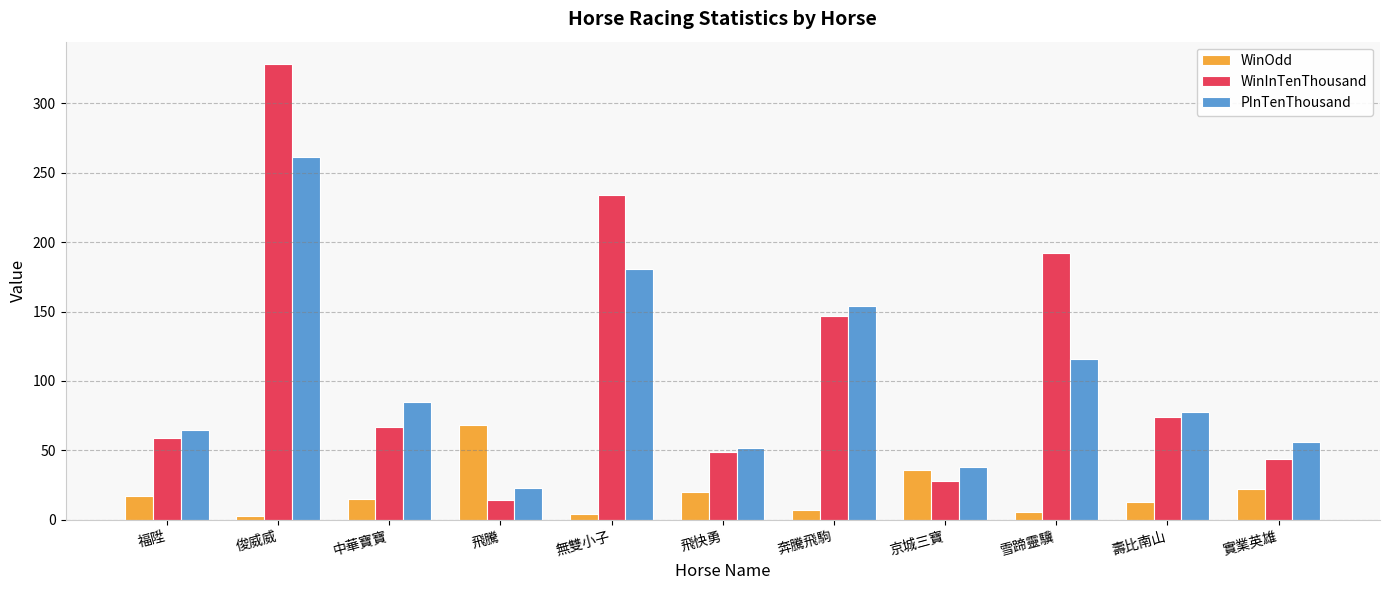

What is the value of the WinInTenThousand bar at the 9th from the left?

192.0